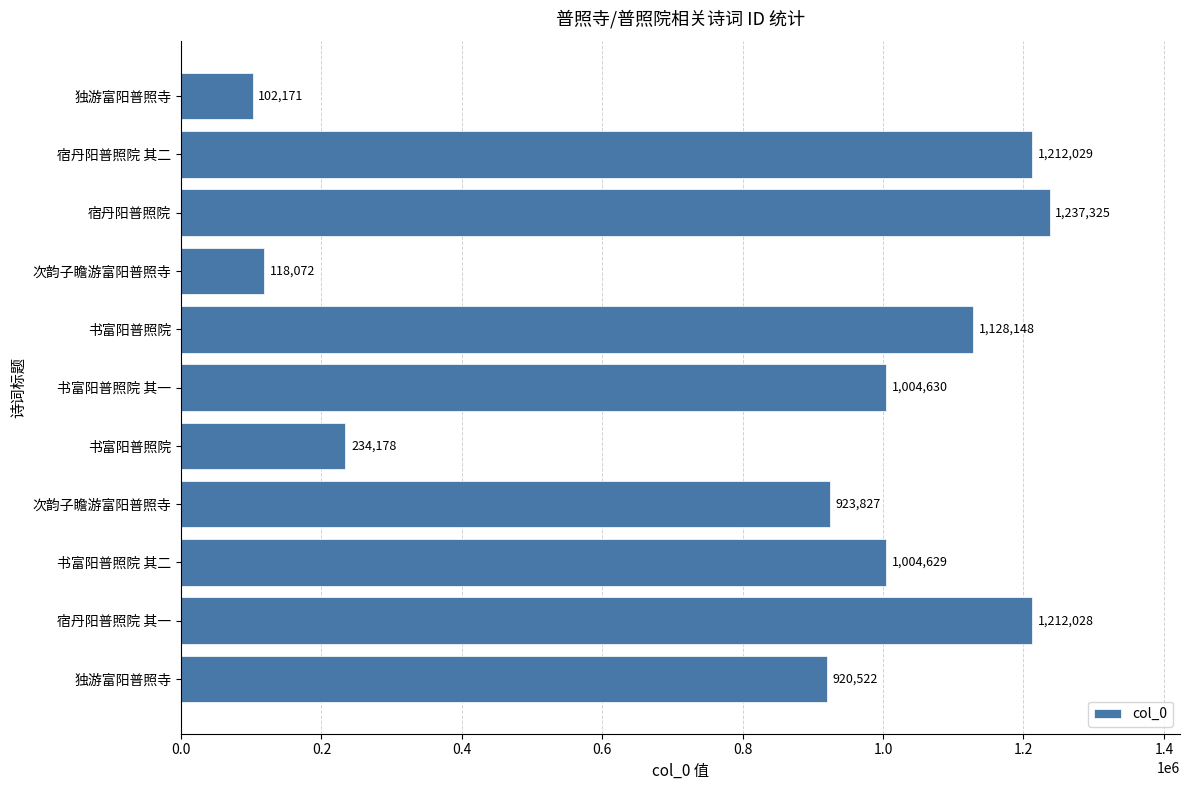

How many bars are there in total?

11